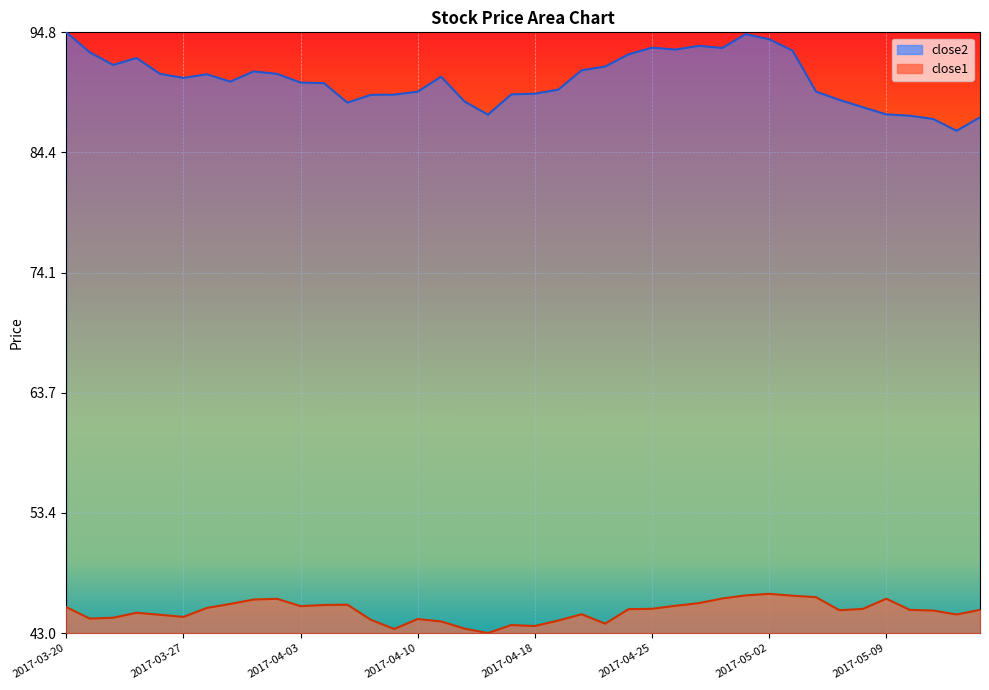

Between 2017-04-25 and 2017-05-03, which series saw the biggest shift?

close1